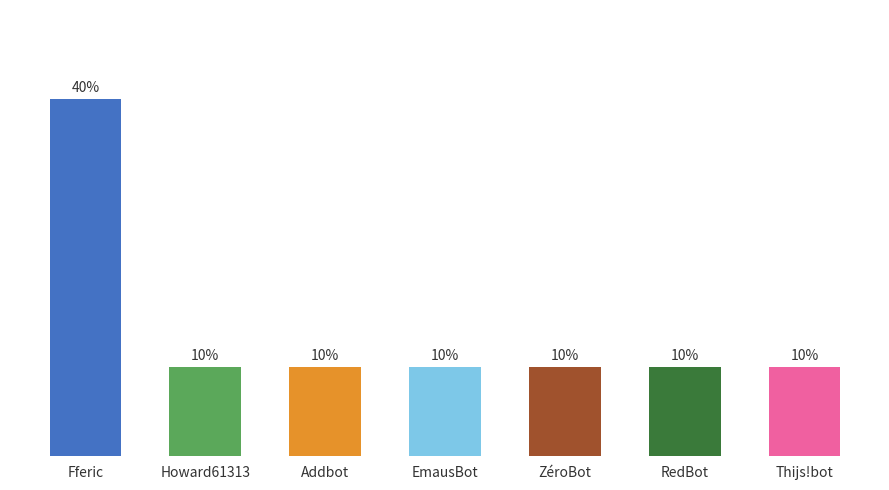

Are the bars horizontal?

No